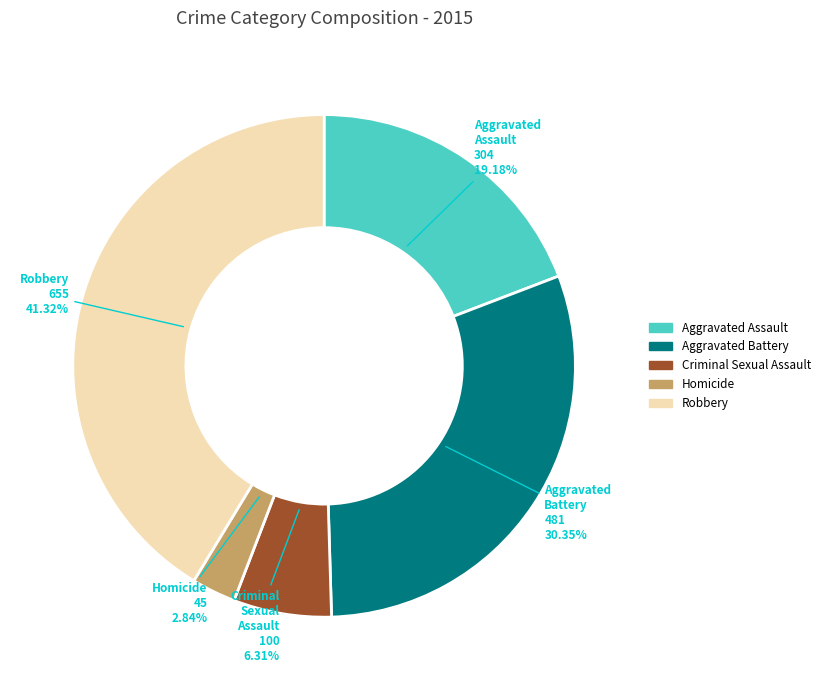

Combined, what portion of the pie is Aggravated Assault and Criminal Sexual Assault?

25.5%